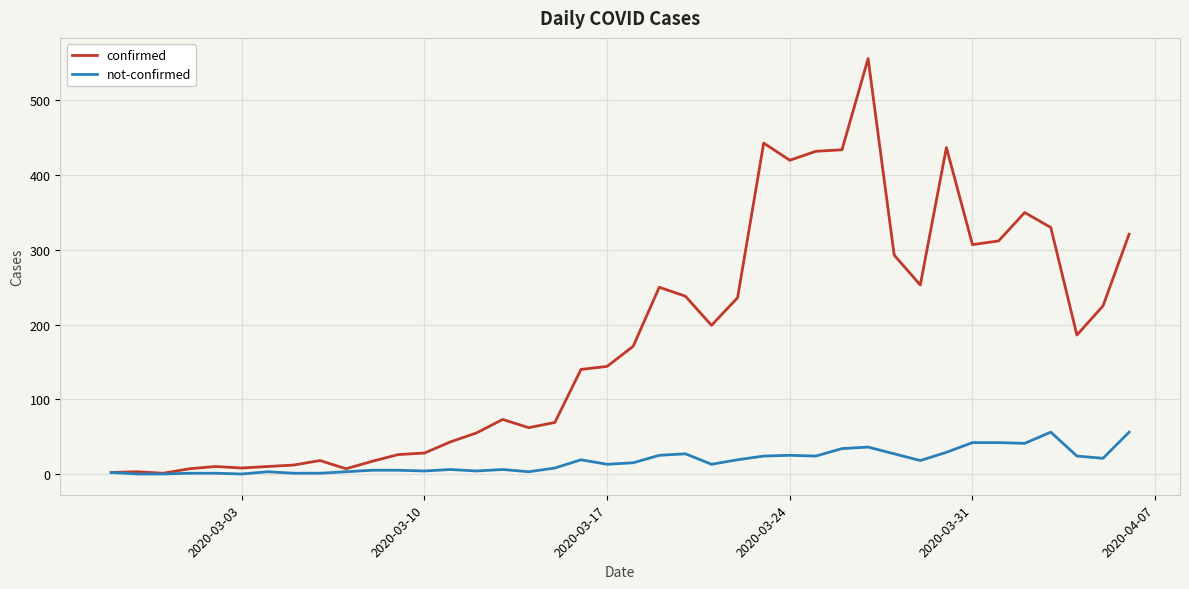

What is the maximum value for not-confirmed?

56